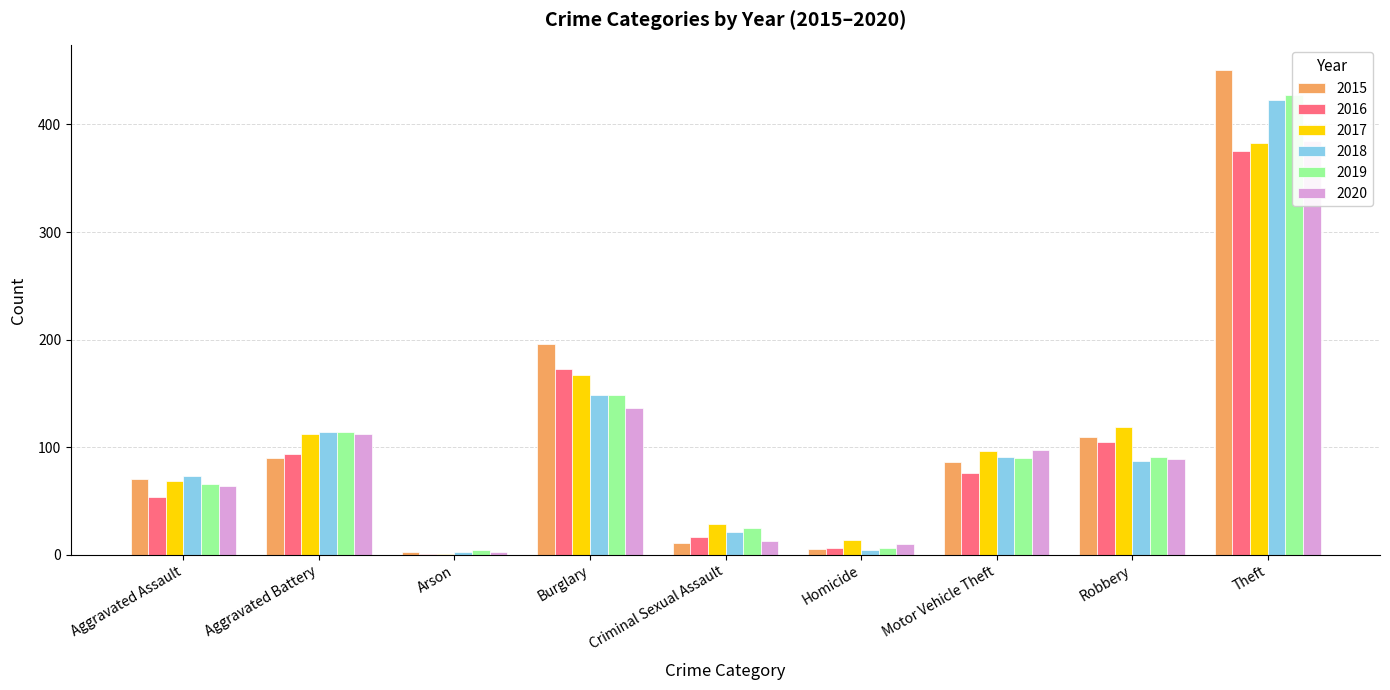

What is the label of the 4th bar from the left?

Burglary